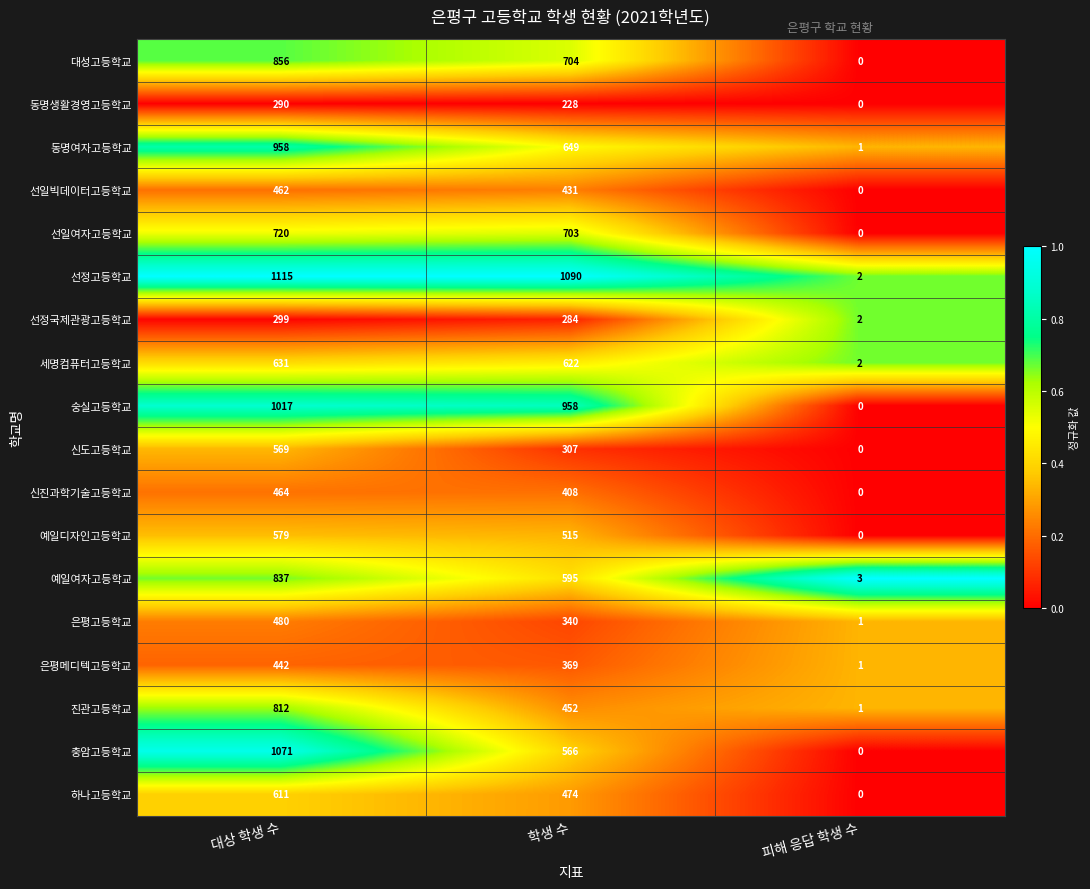

True or false: 동명생활경영고등학교 has a value of 228 at 학생 수.

True